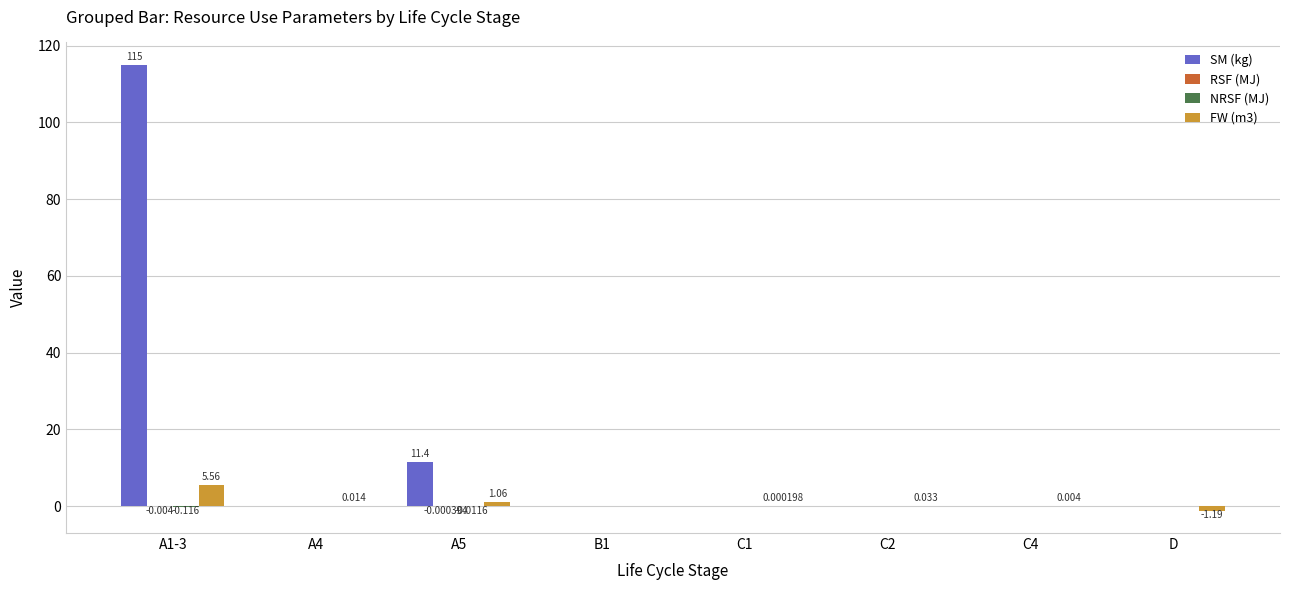

Which series has the largest total across all categories?

SM (kg)